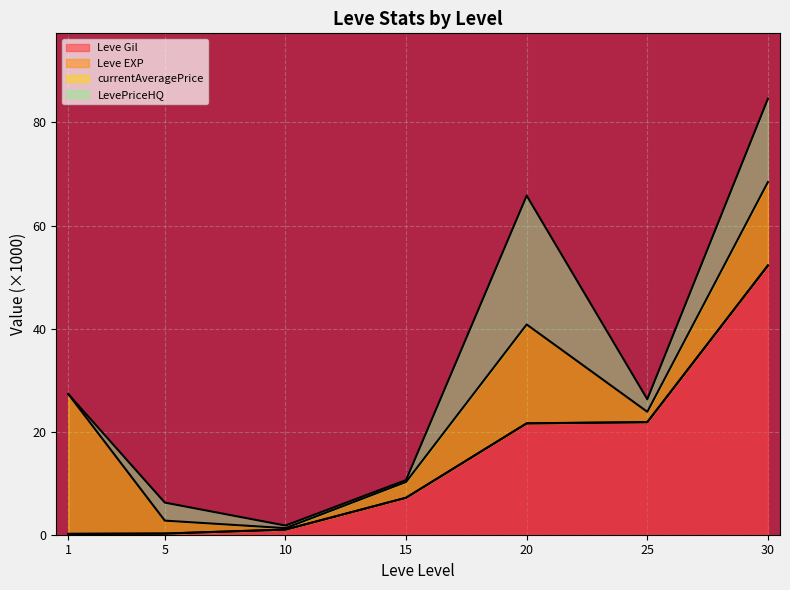

Which category has the highest value in the Leve Gil series?

30